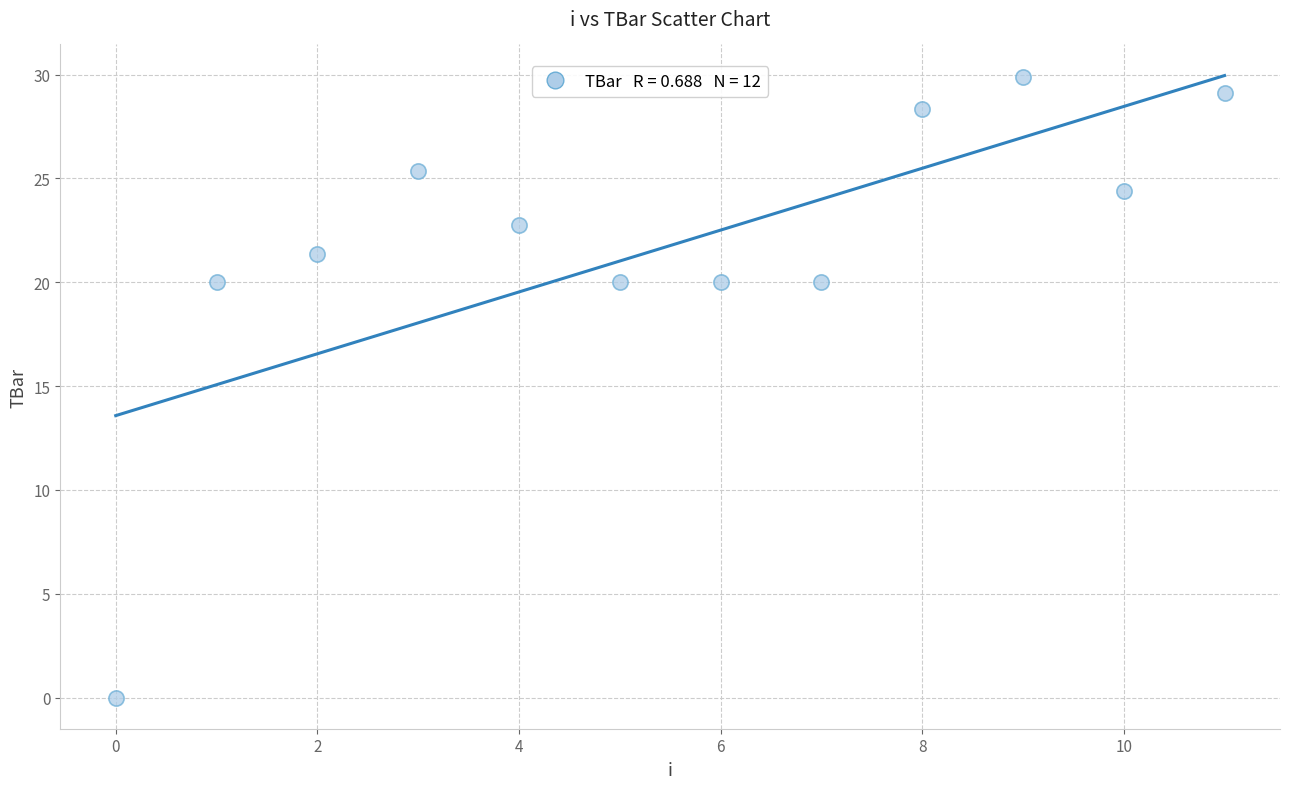

What is the average Y value?

21.8